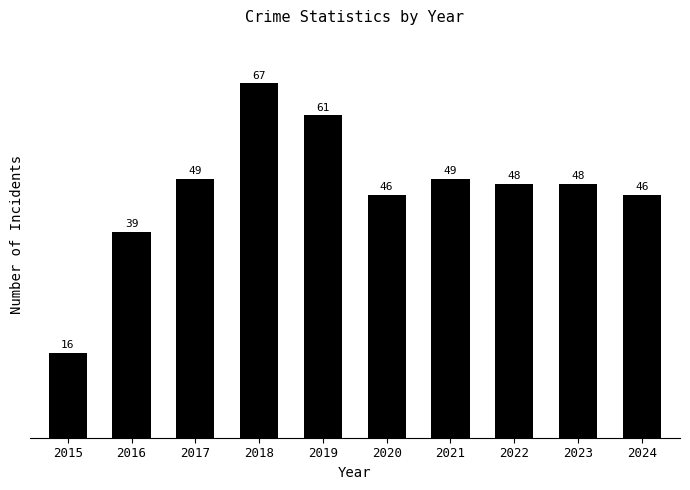

What is the sum of all values?

469